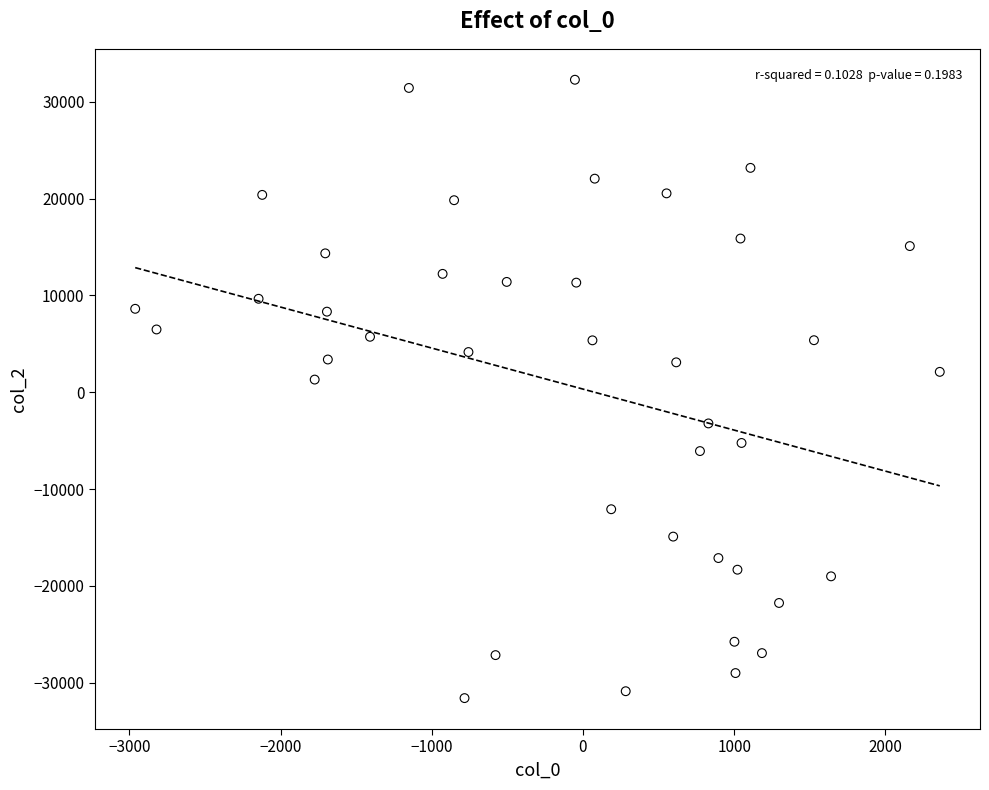

What is the range of Y values (max minus min)?

63858